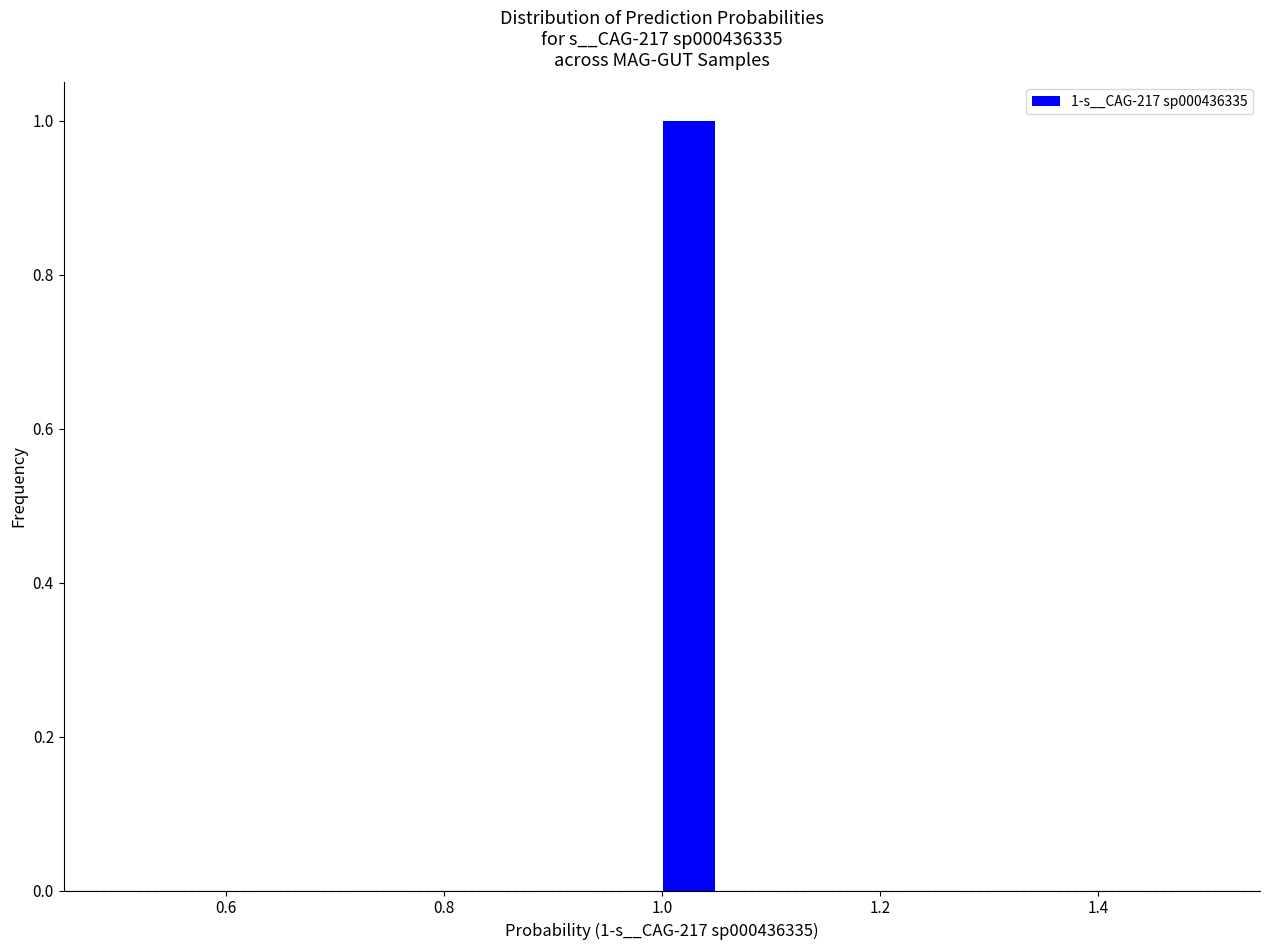

Read against the x-axis, roughly where is the centre of the tallest bar?

1.02